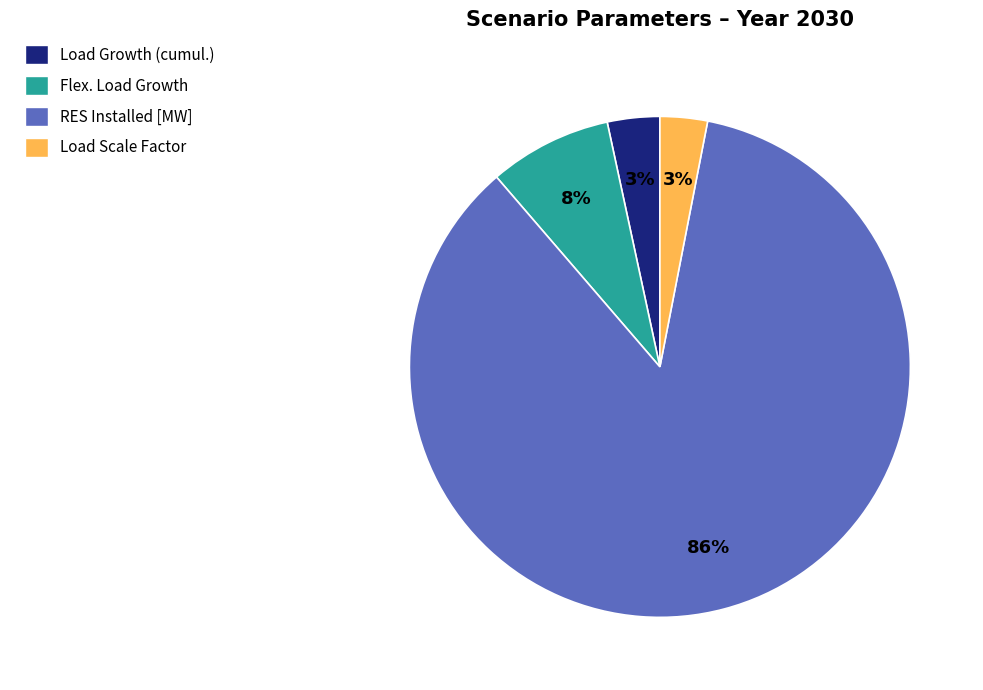

Between Load Growth (cumul.) and RES Installed [MW], which is larger?

RES Installed [MW]